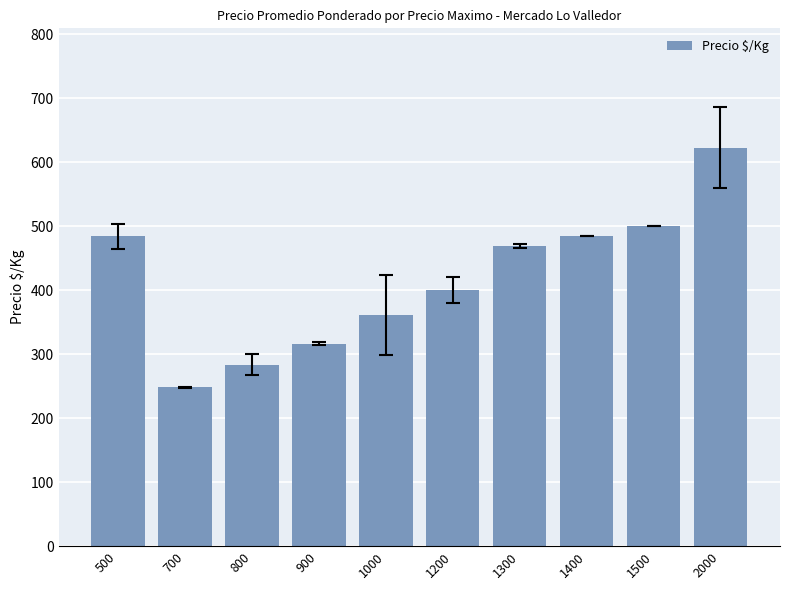

Does the chart contain any negative values?

No